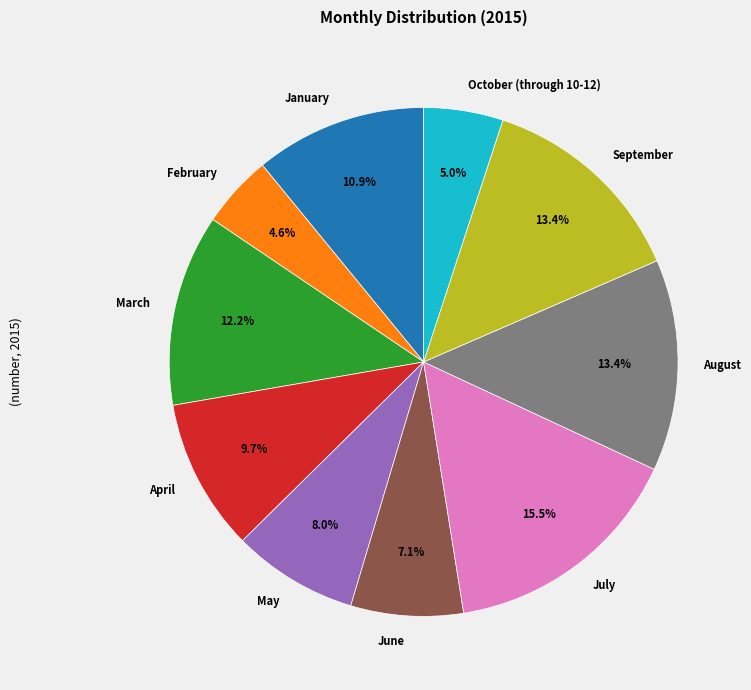

Which category has the biggest portion of the pie?

July